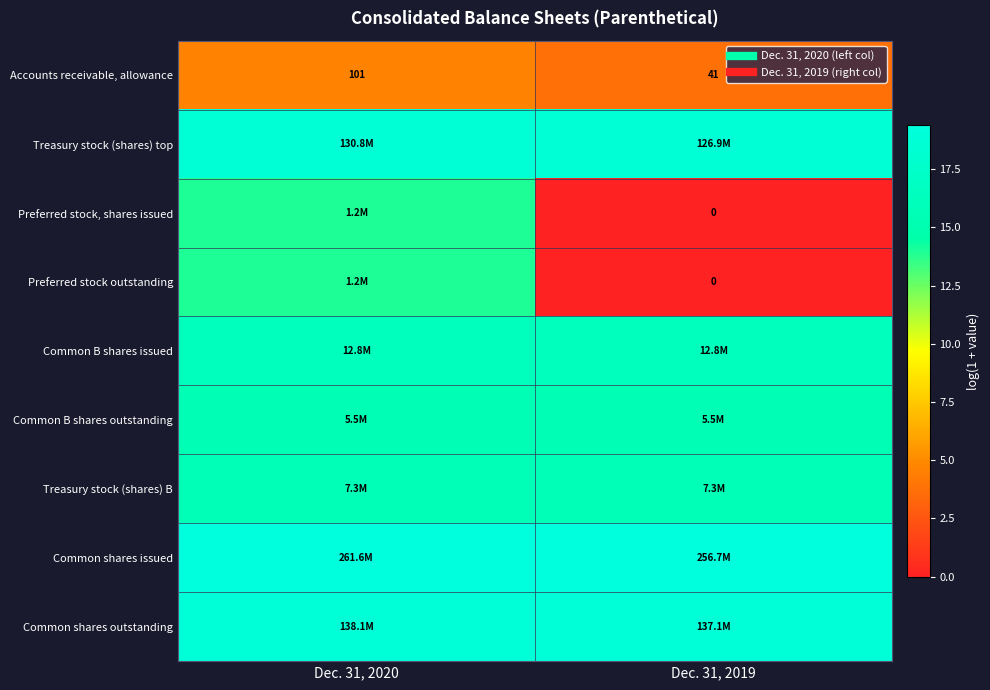

At which label does Preferred stock outstanding reach its minimum?

Dec. 31, 2019